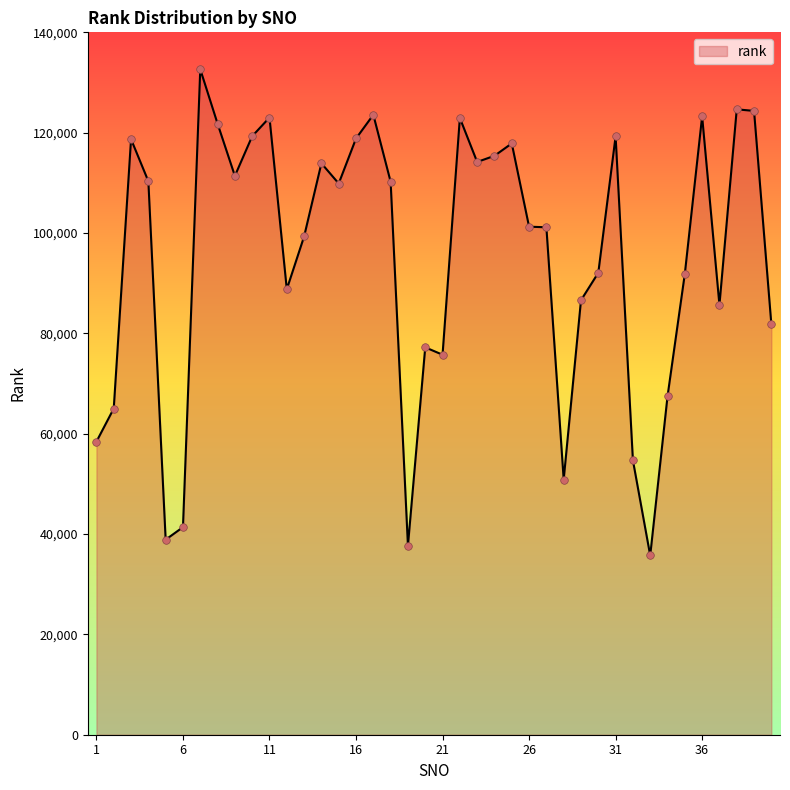

What is the minimum value shown in the chart?

35725